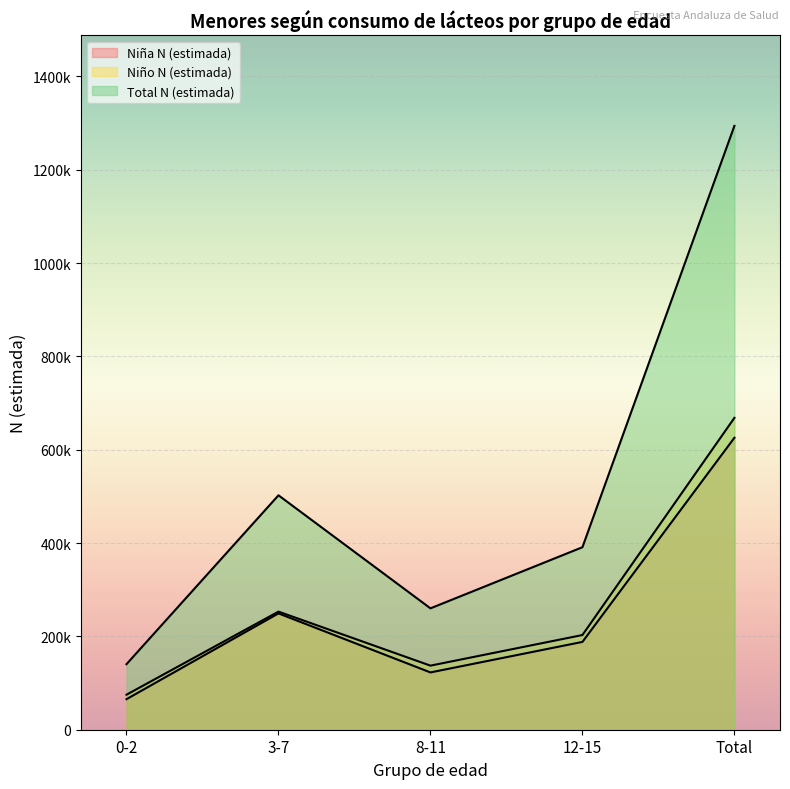

What is the approximate value of Niña N (estimada) at 0-2?

65453